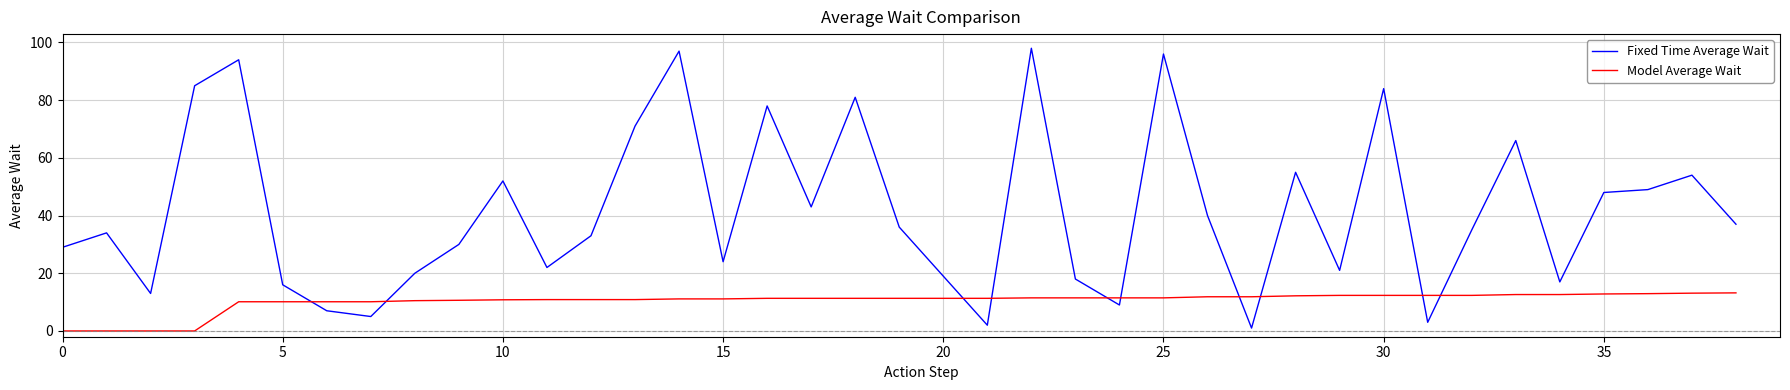

Which series has the largest total across all categories?

Fixed Time Average Wait